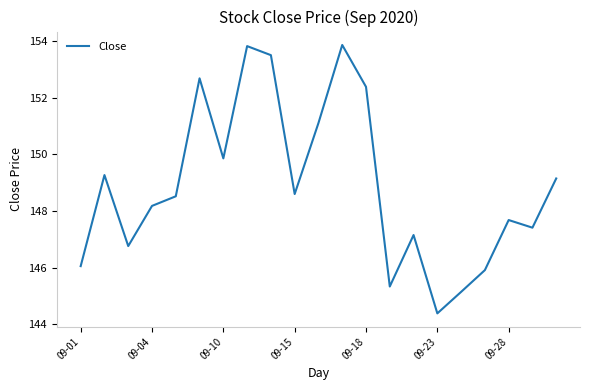

What is the smallest value displayed?

144.4